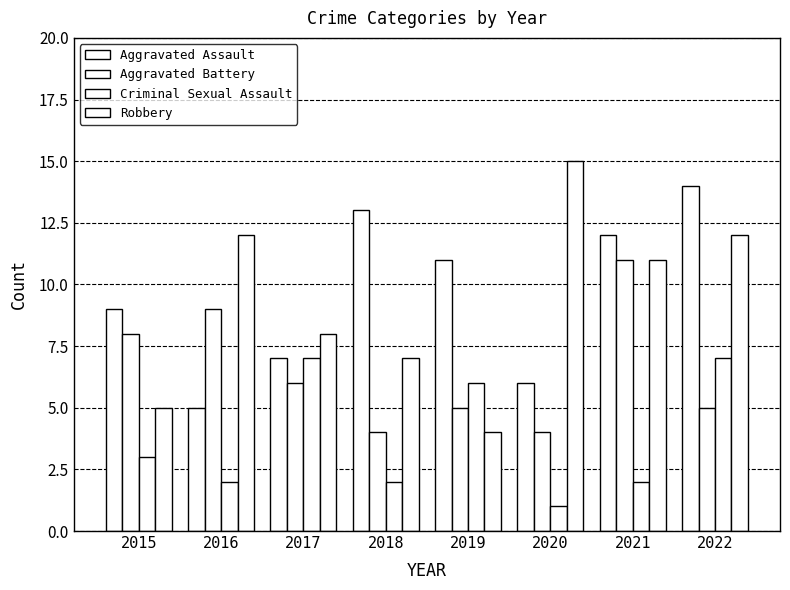

How many bars are there in total?

32